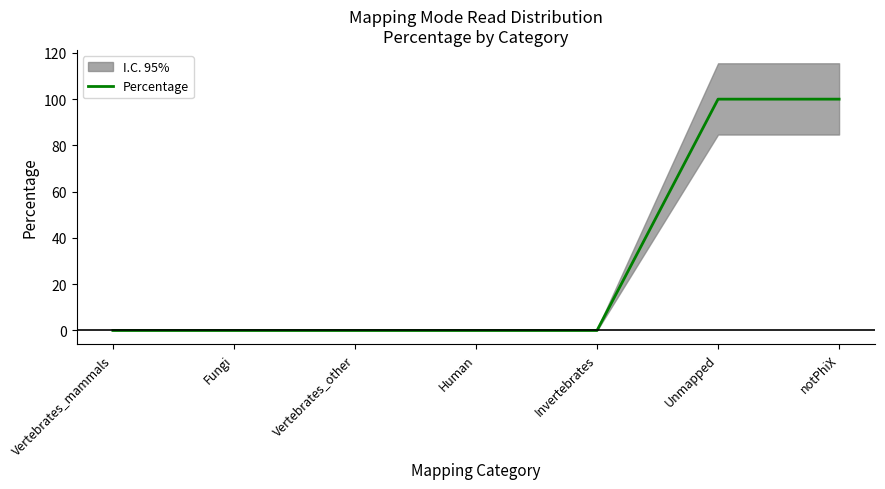

What is the change in value from Vertebrates_mammals to notPhiX?

+100.0